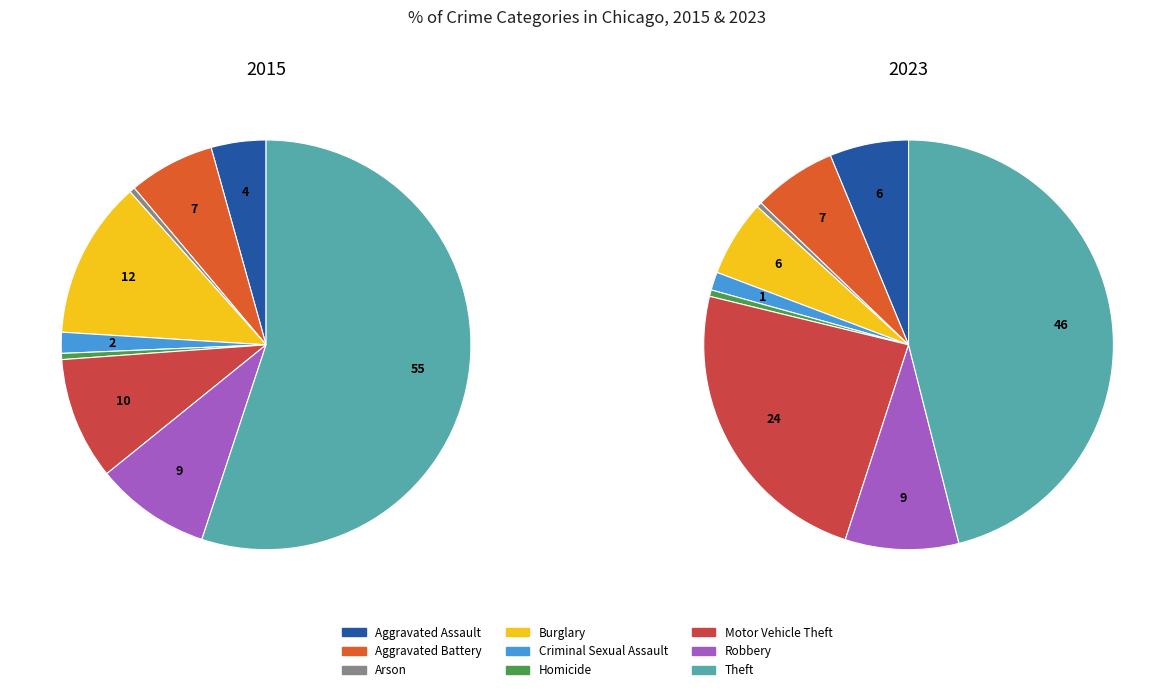

Between Aggravated Battery and Theft, which is larger?

Theft